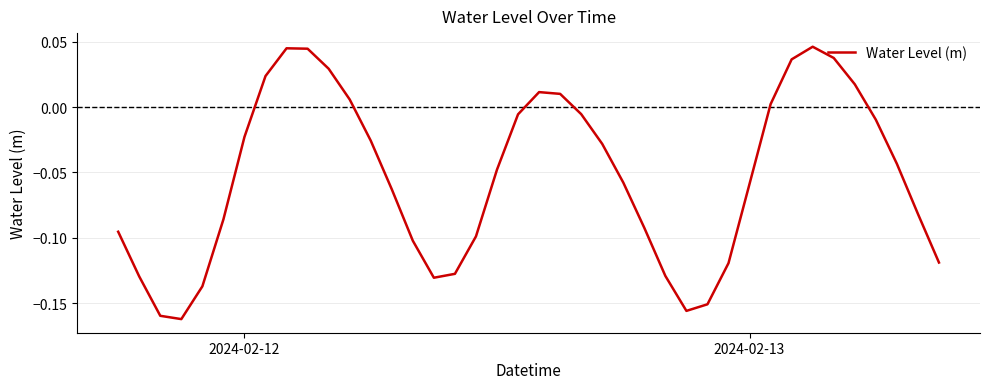

What is the value of the 16th point from the left?

-0.1